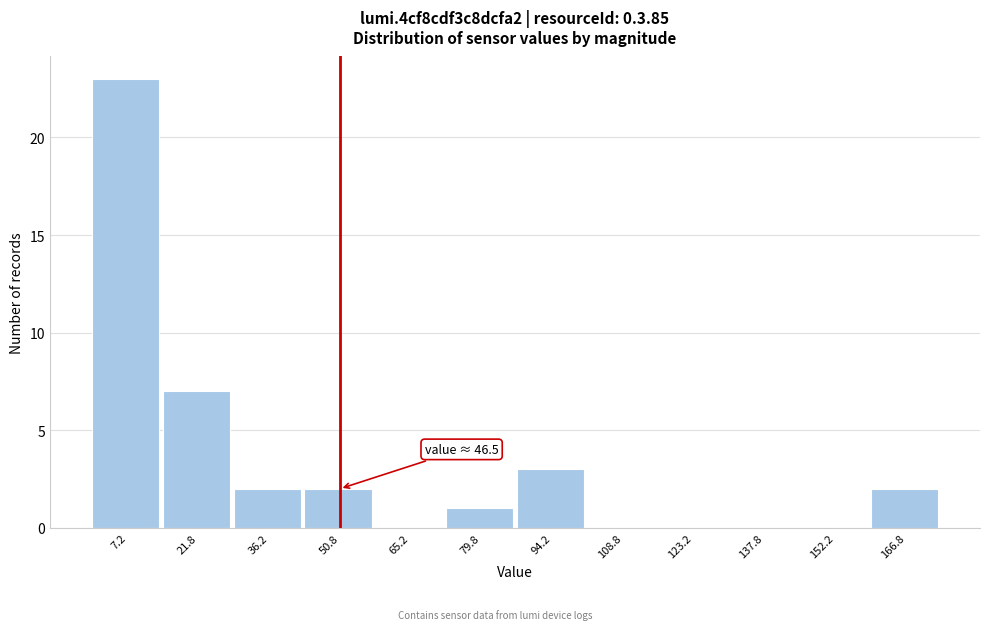

Over which range of the x-axis is the bar tallest?

0.0 to 14.5